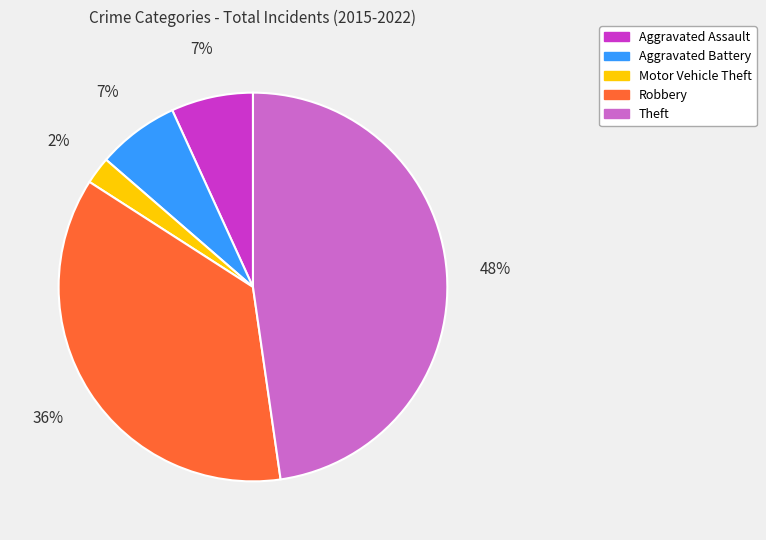

Which has a higher value, Robbery or Theft?

Theft